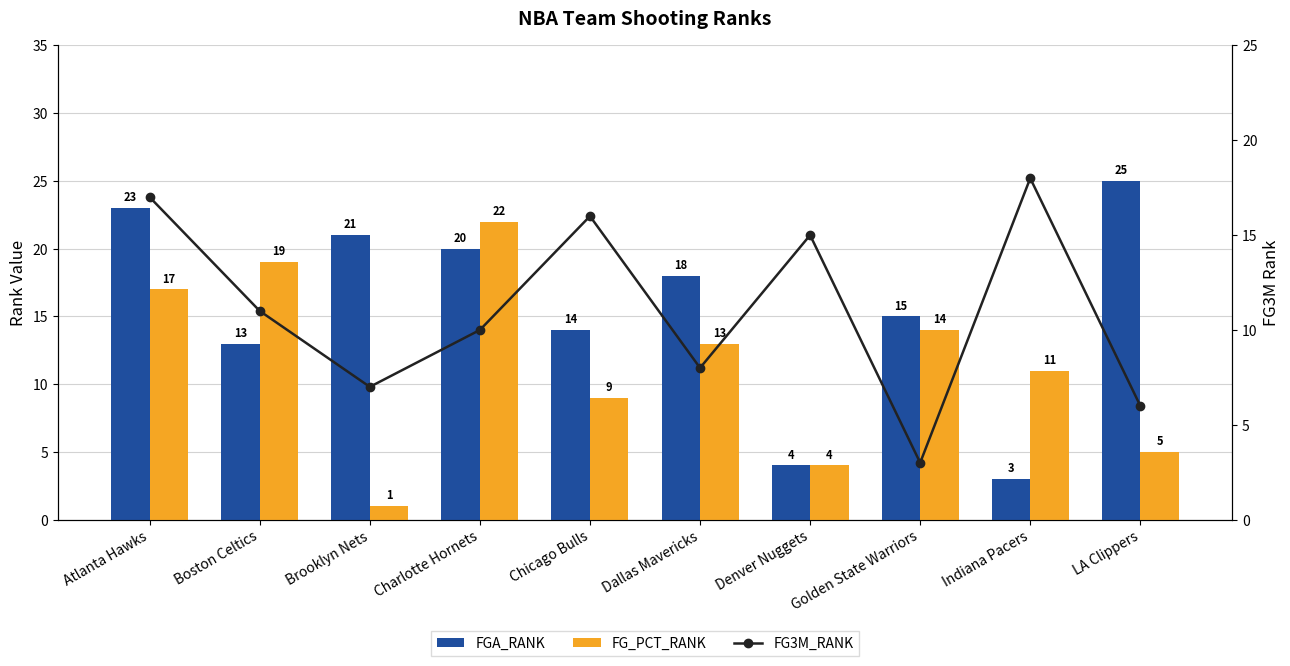

At which label does FG_PCT_RANK first exceed 13?

Atlanta Hawks